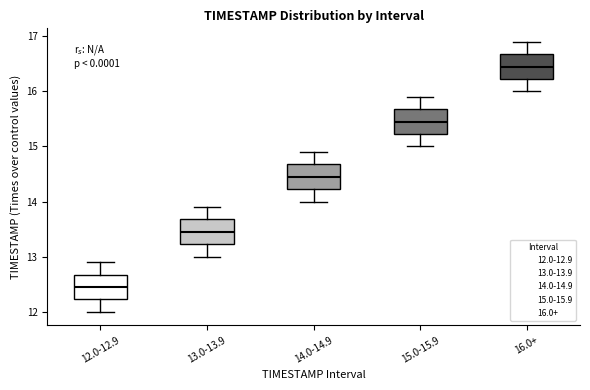

Reading left to right, read every box against the y-axis: the position of its median line, the range the box covers, and the ends of its whiskers. The values are not printed on the chart, so give them approximately, as read against the axis.

12.0-12.9: median 12.5, box 12.2 to 12.7, whiskers 12.0 to 12.9
13.0-13.9: median 13.5, box 13.2 to 13.7, whiskers 13.0 to 13.9
14.0-14.9: median 14.5, box 14.2 to 14.7, whiskers 14.0 to 14.9
15.0-15.9: median 15.5, box 15.2 to 15.7, whiskers 15.0 to 15.9
16.0+: median 16.5, box 16.2 to 16.7, whiskers 16.0 to 16.9